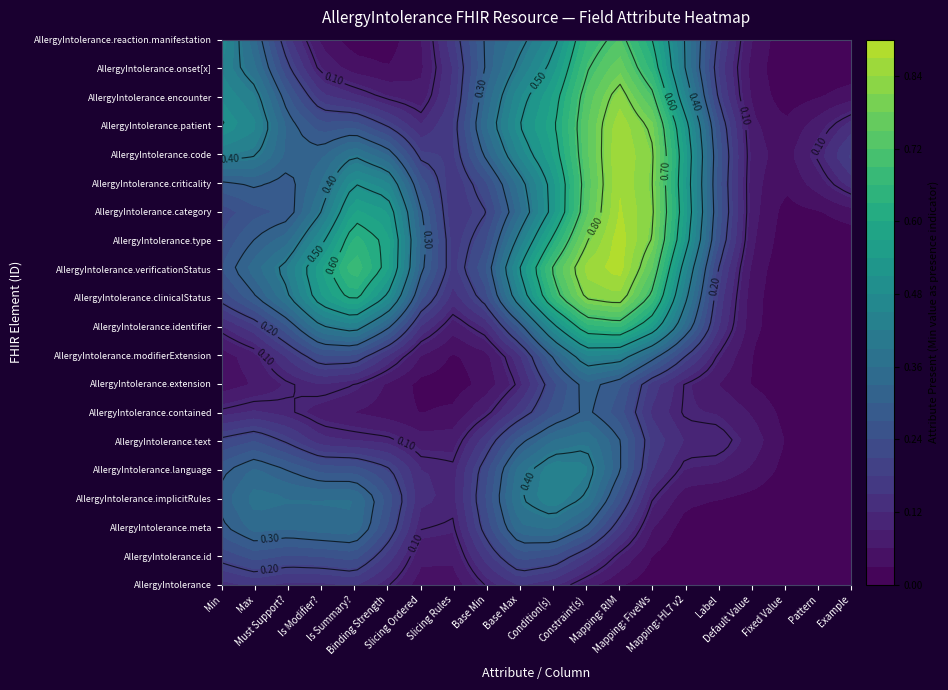

Between 15 and 2, which is larger?

15